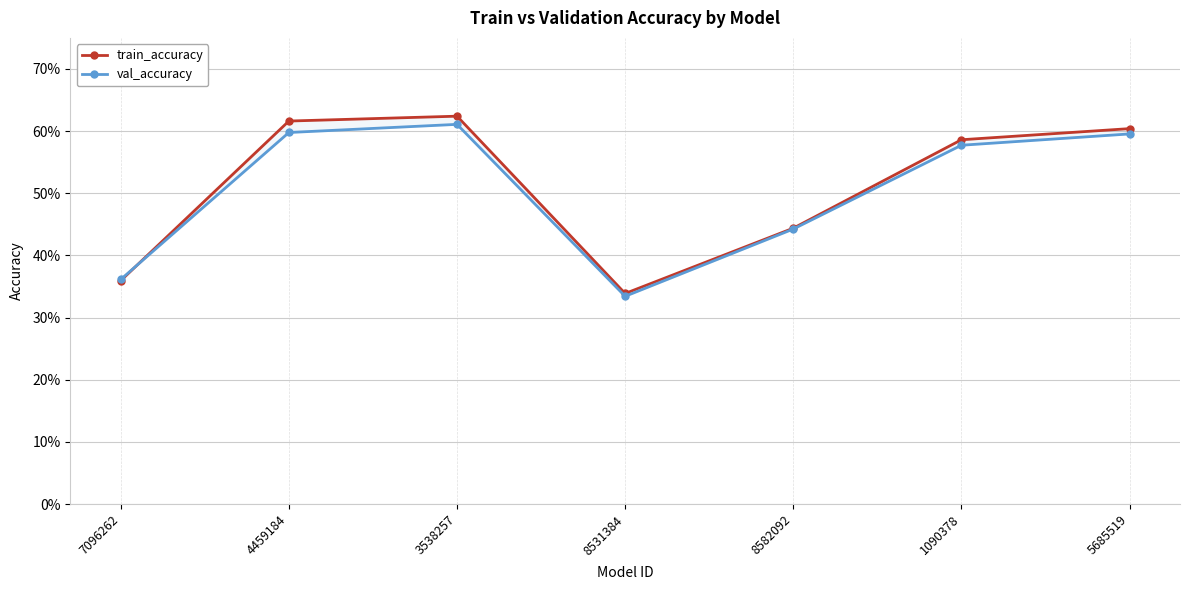

List the series in order of their peak value, lowest first.

val_accuracy, train_accuracy